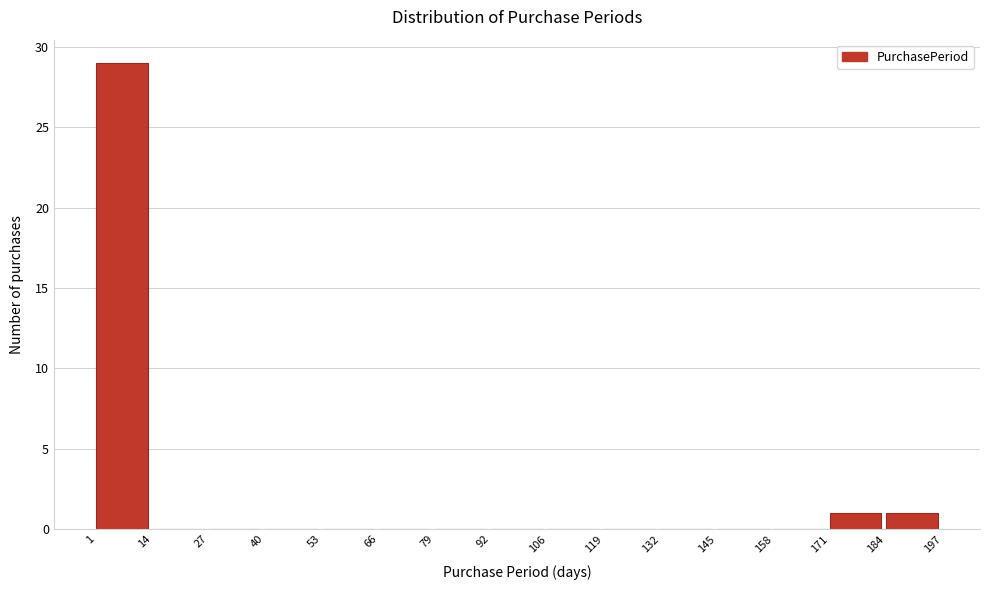

What is the height of the bar covering 1 to 14 on the x-axis? The values are not printed on the chart, so give them approximately, as read against the axis.

29